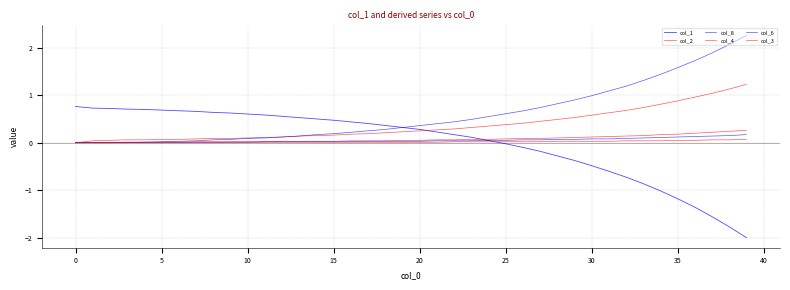

How many lines are shown in the chart?

6